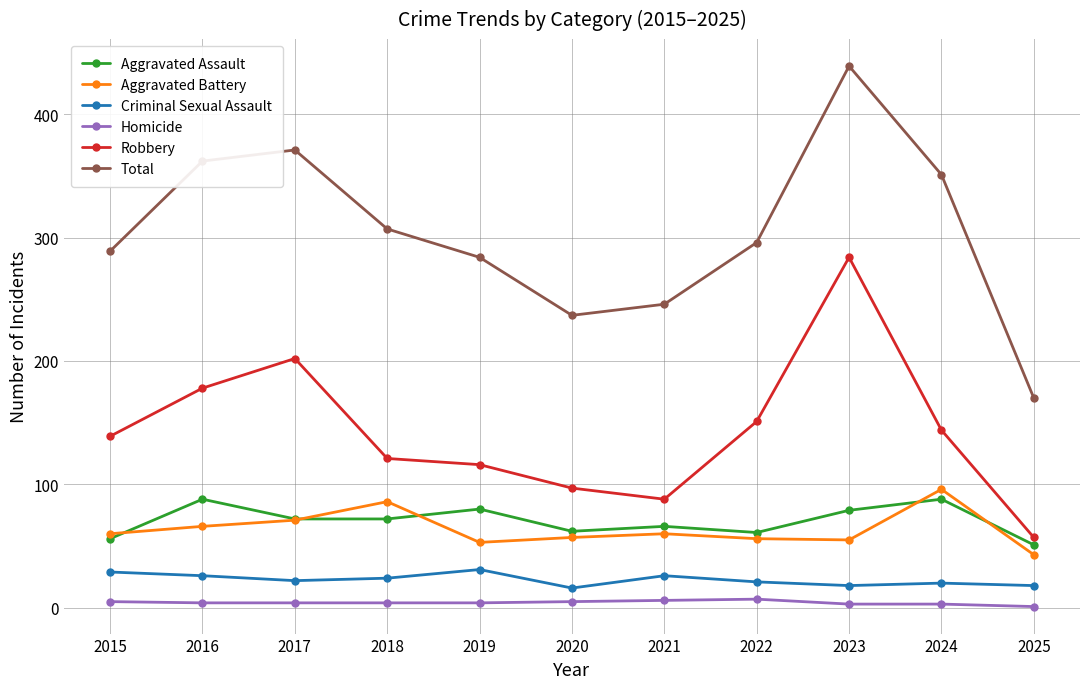

Is the value of Total at 2015 greater than the value of Aggravated Assault at 2024?

Yes